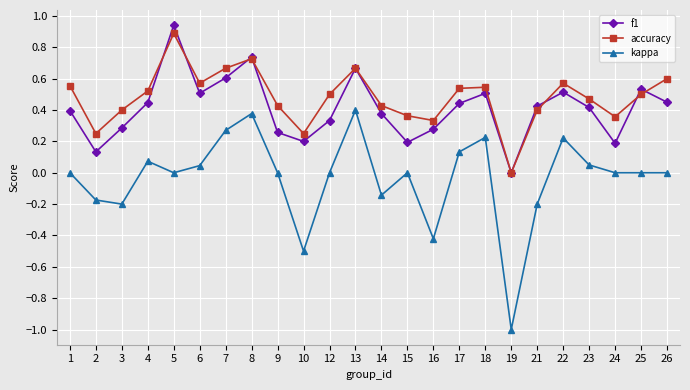

How many categories are shown in the chart?

24